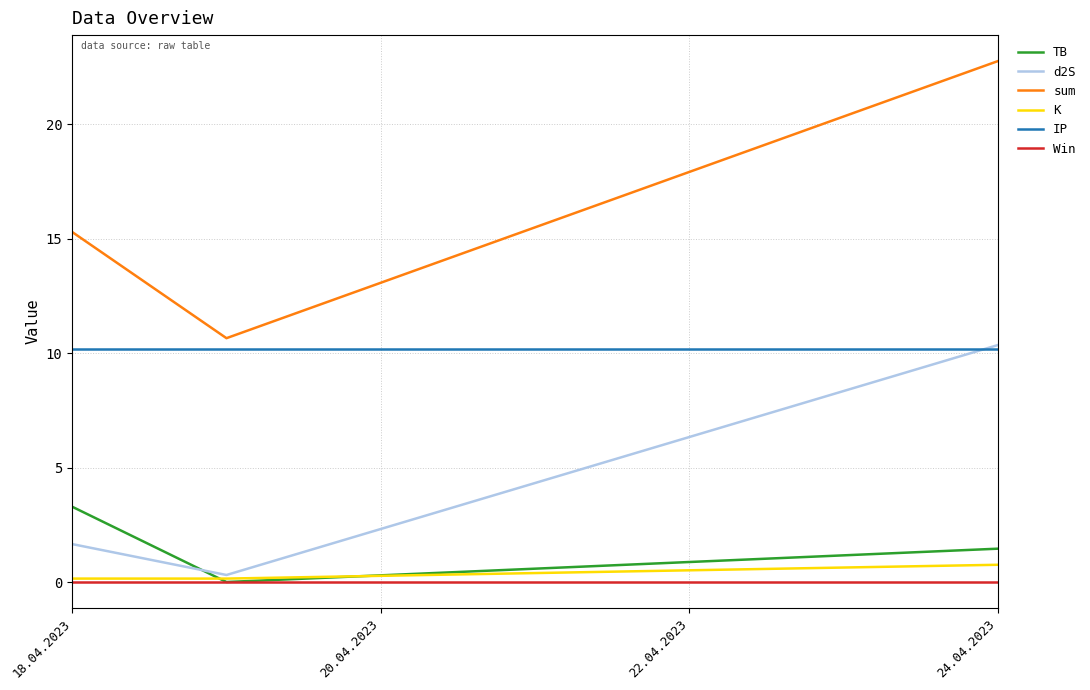

Which series has the widest spread of values?

sum